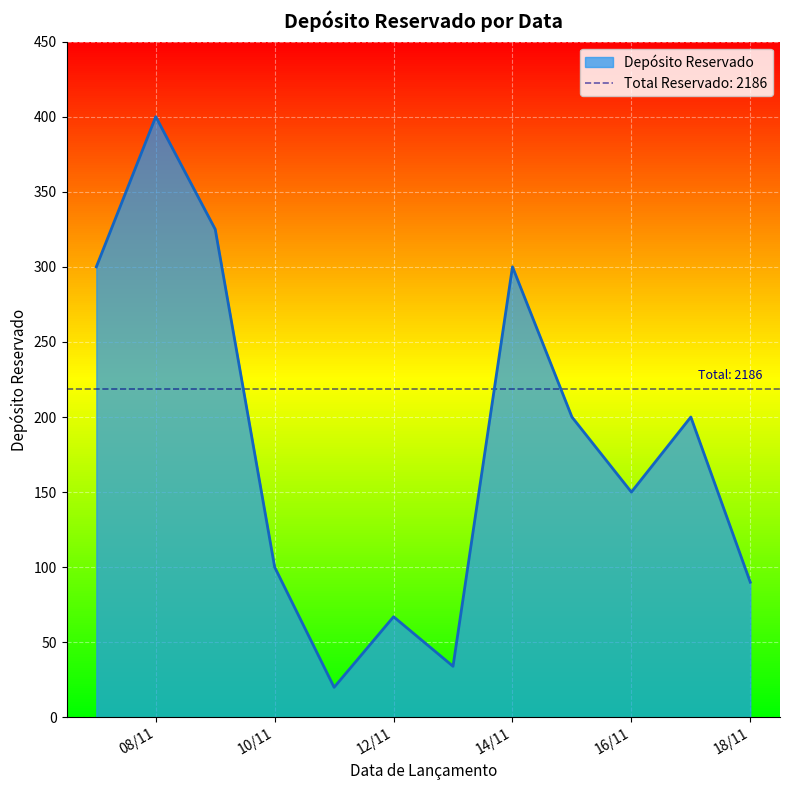

How many points are lower than both their immediate neighbors (excluding endpoints)?

3